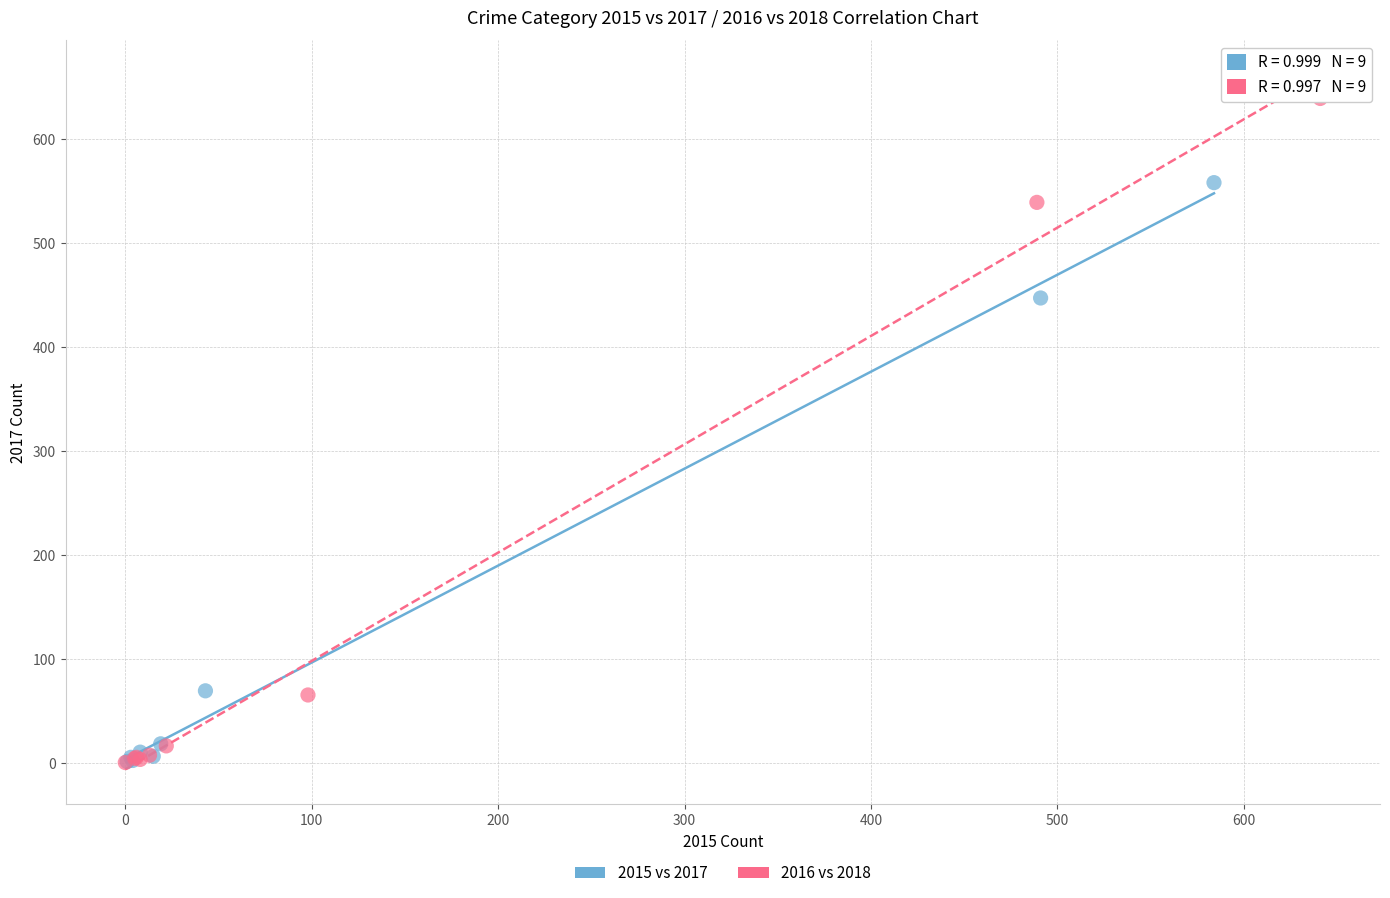

Which series has the largest Y range (max minus min)?

2016 vs 2018